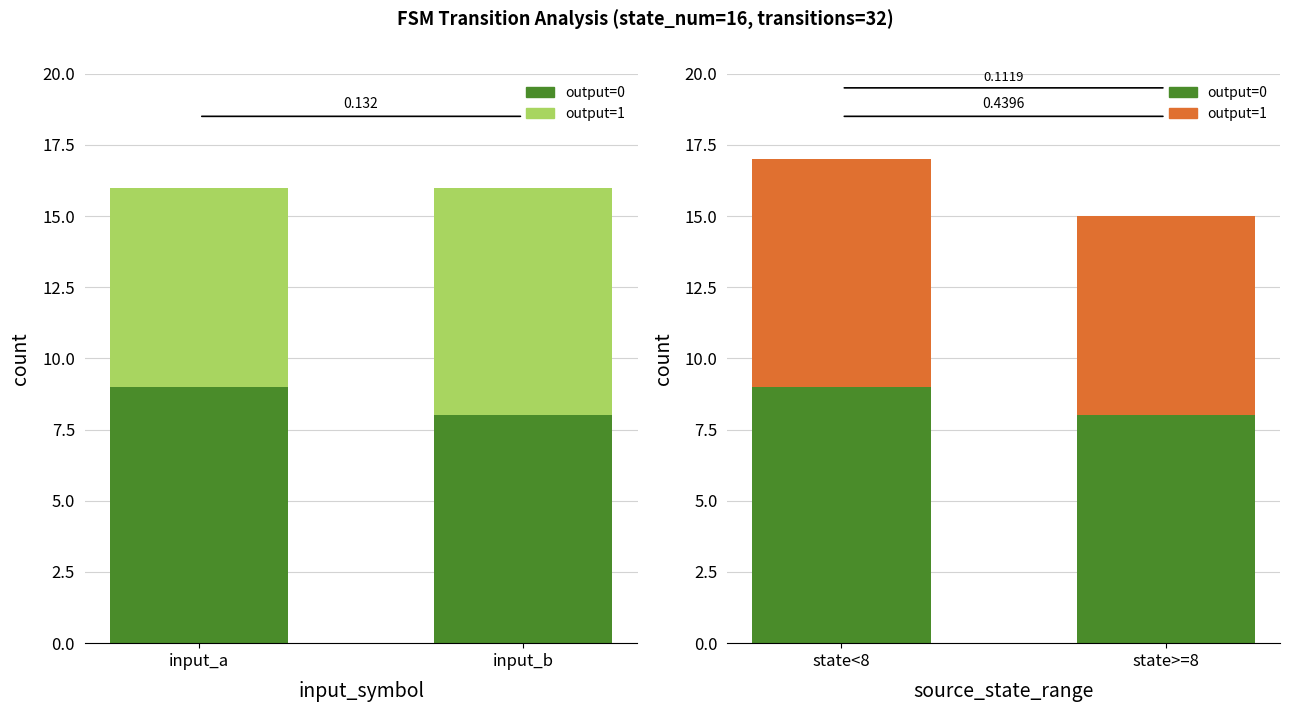

How many bars are there in each group?

2